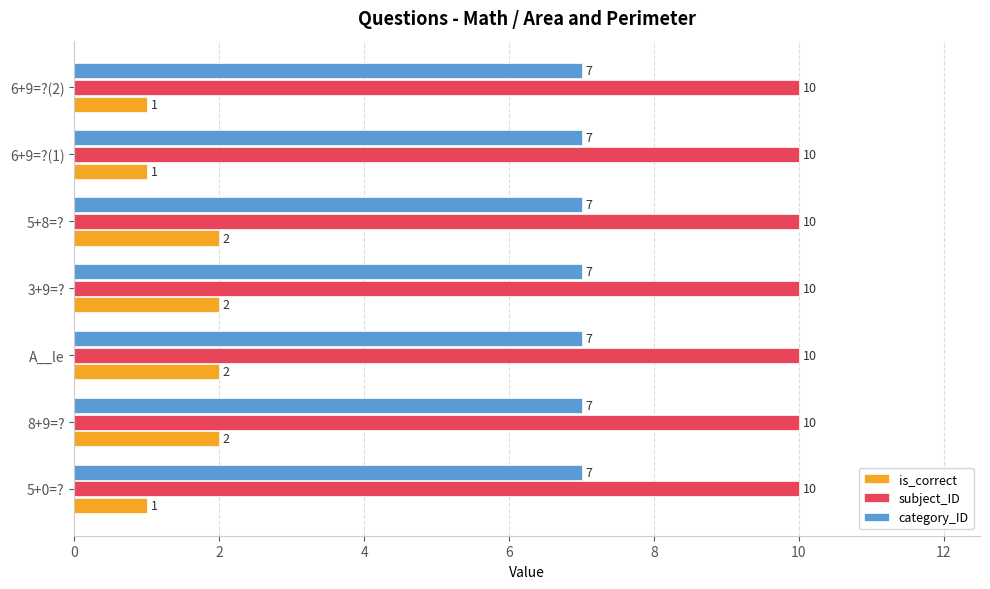

What is the maximum value for subject_ID?

10